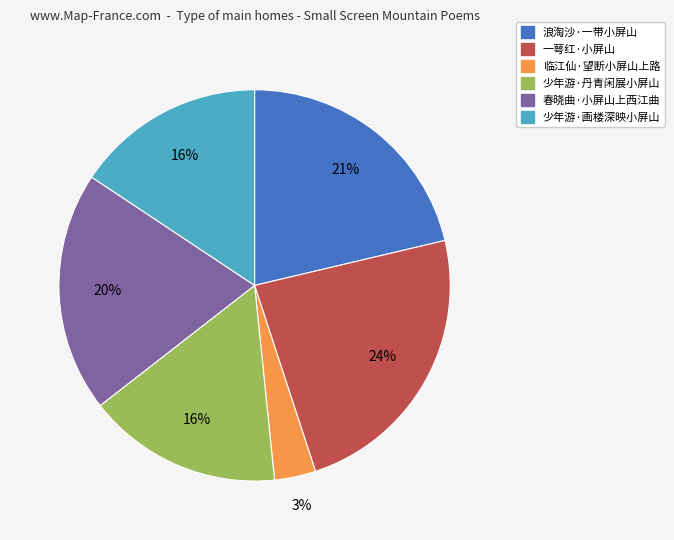

To the nearest percent, what is the average slice percentage?

17%